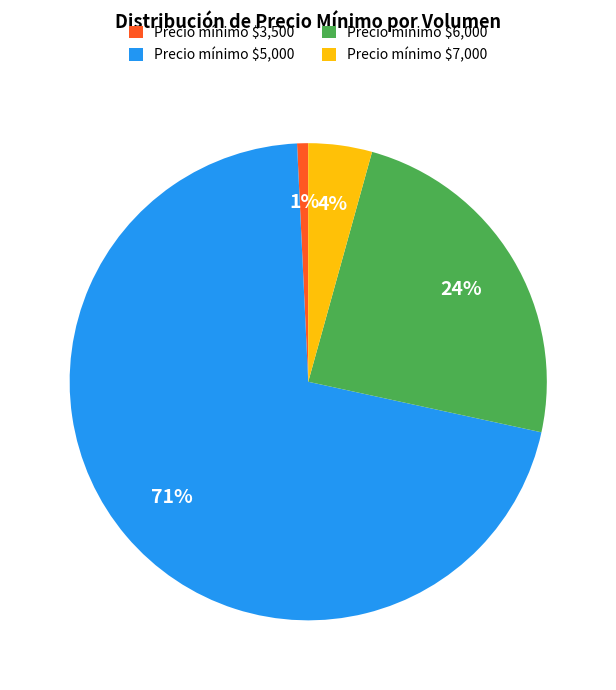

To the nearest percent, what percentage of the pie is Precio mínimo $7,000?

4%